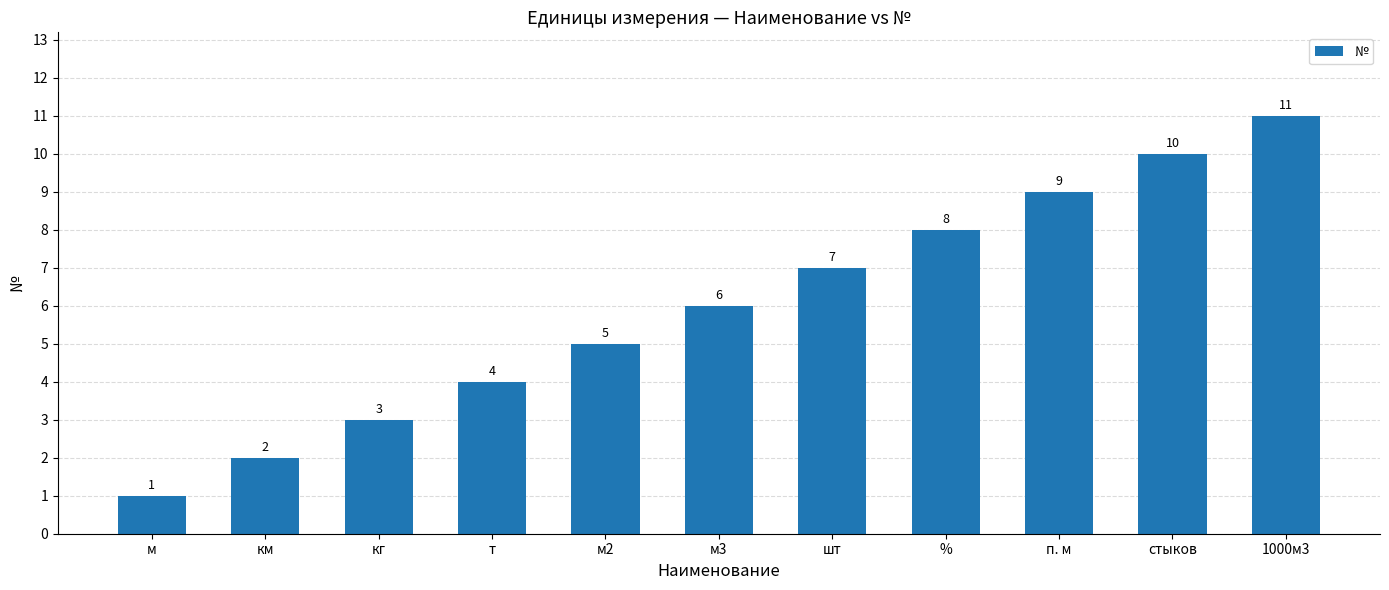

How many data points are less than 6?

5